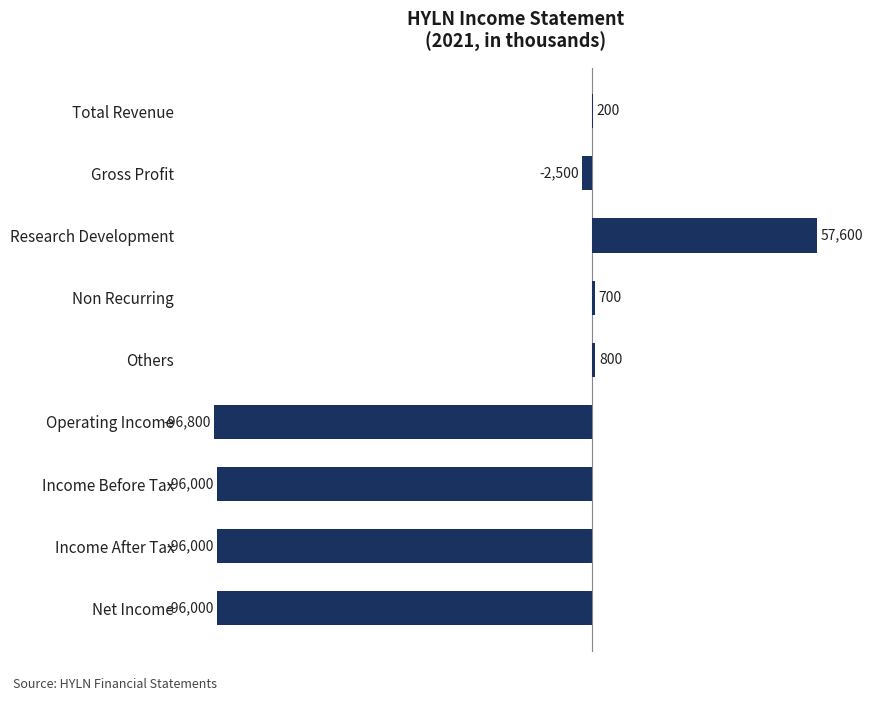

What is the change in value from Total Revenue to Others?

+600